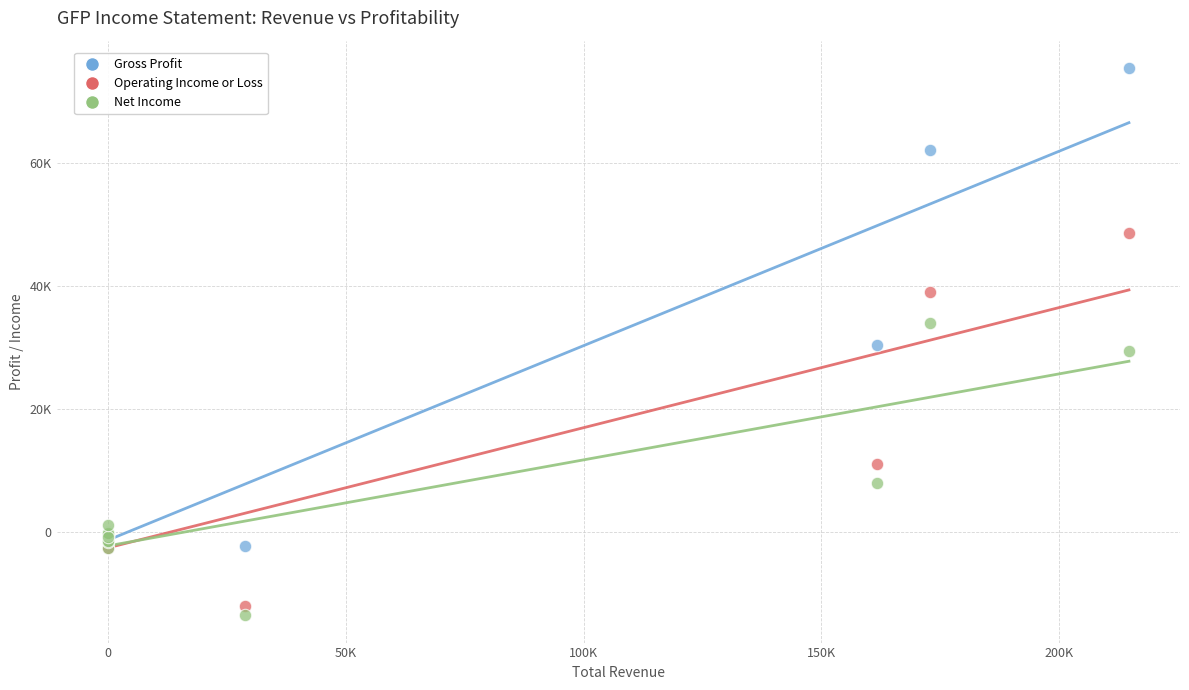

What are all the series names shown in the legend?

Gross Profit, Operating Income or Loss, Net Income